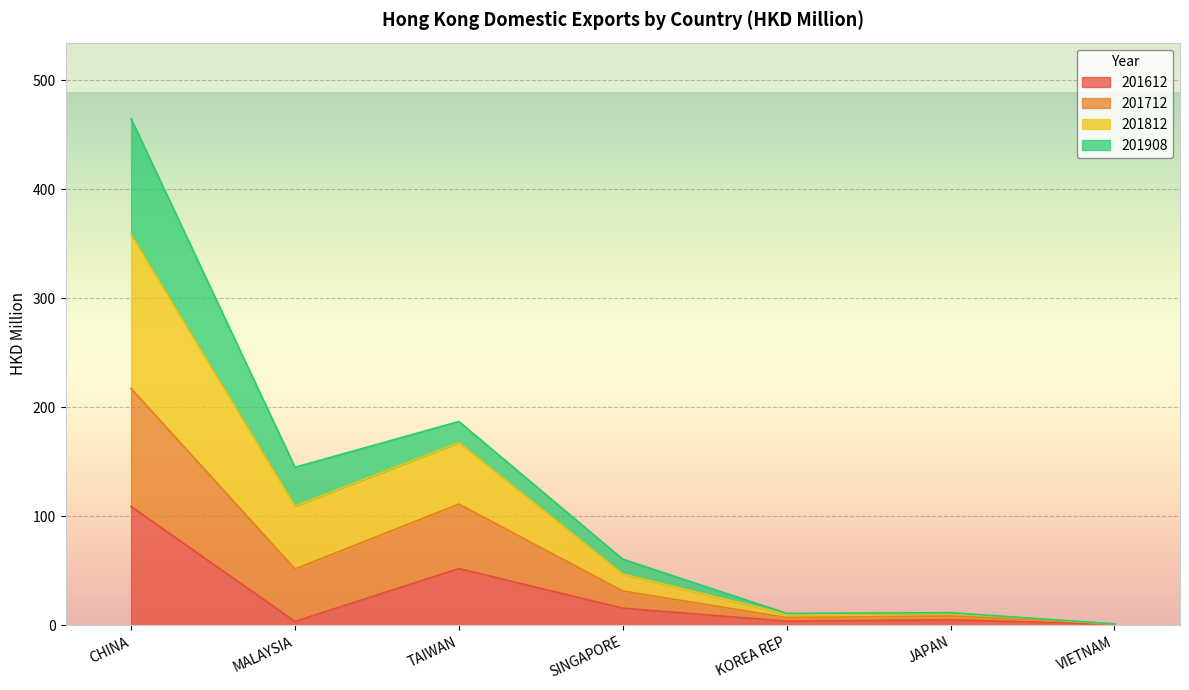

Which category has the highest value in the 201612 series?

CHINA